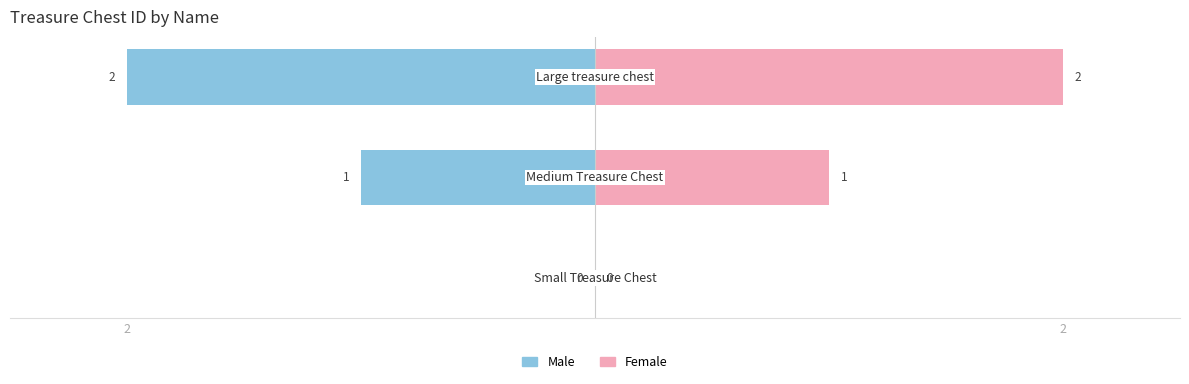

True or false: Female has a value of -1 at 2.

False